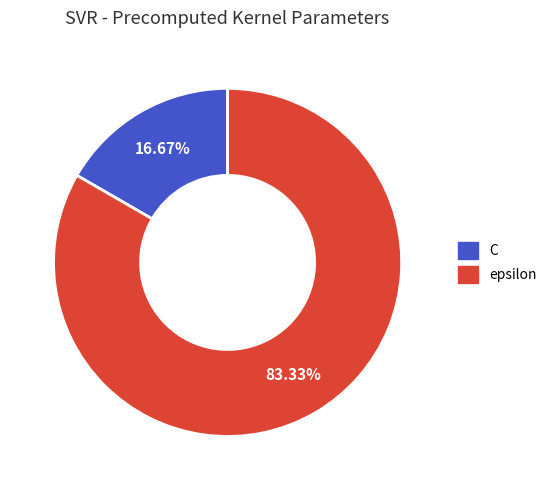

How many slices are in this pie chart?

2